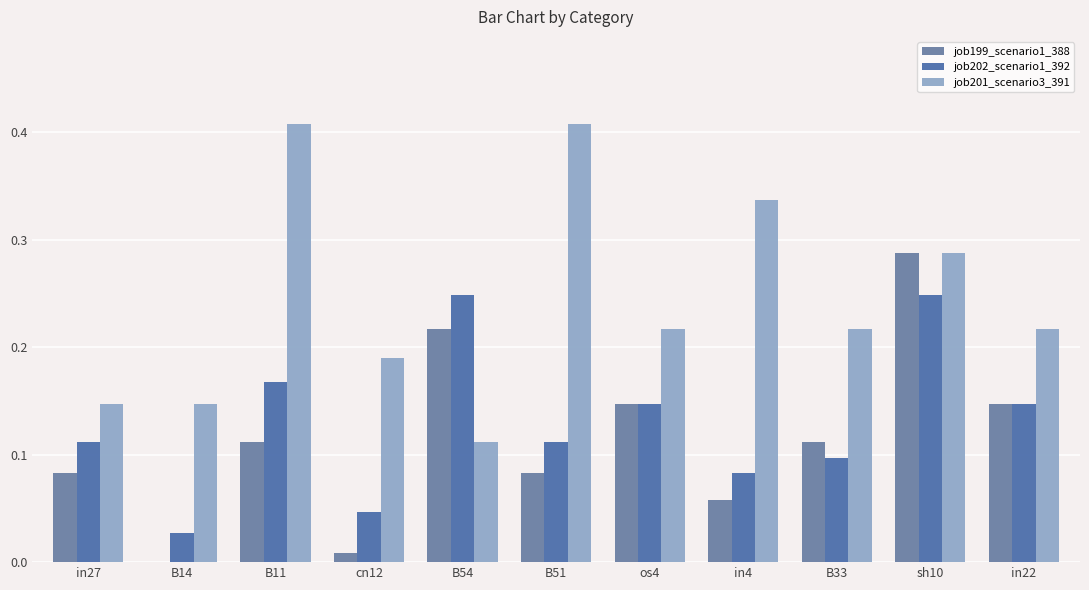

Between B54 and B33, which is larger?

B54